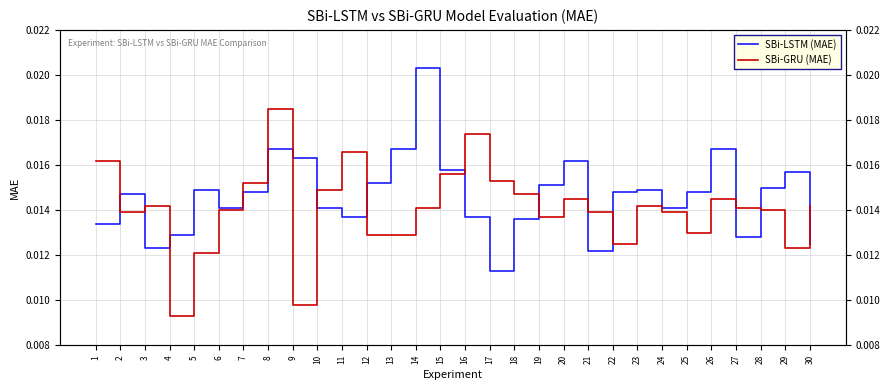

At how many categories does at least one series exceed 0?

30